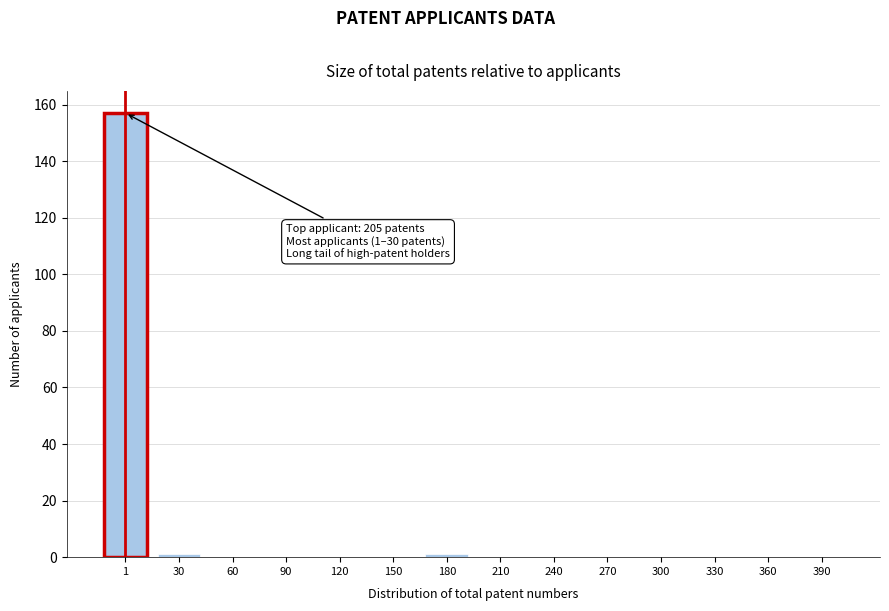

Reading left to right, extract all data points from this chart.

1=157	30=1	60=0	90=0	120=0	150=0	180=1	210=0	240=0	270=0	300=0	330=0	360=0	390=0